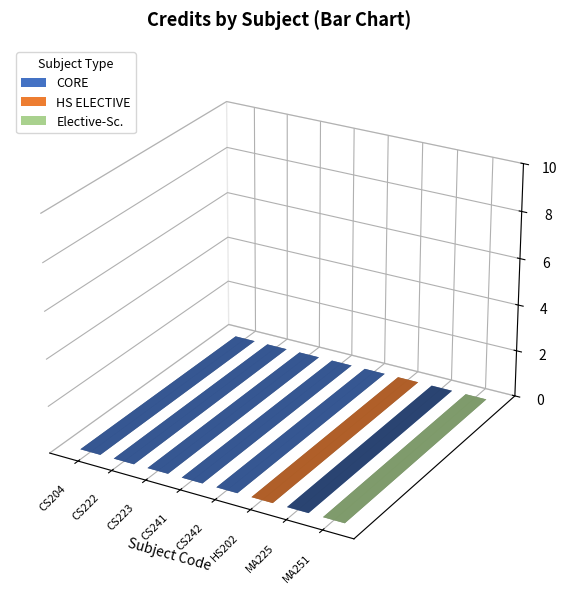

Reading left to right, list all the values displayed in this chart.

6	6	3	7	5	6	8	6